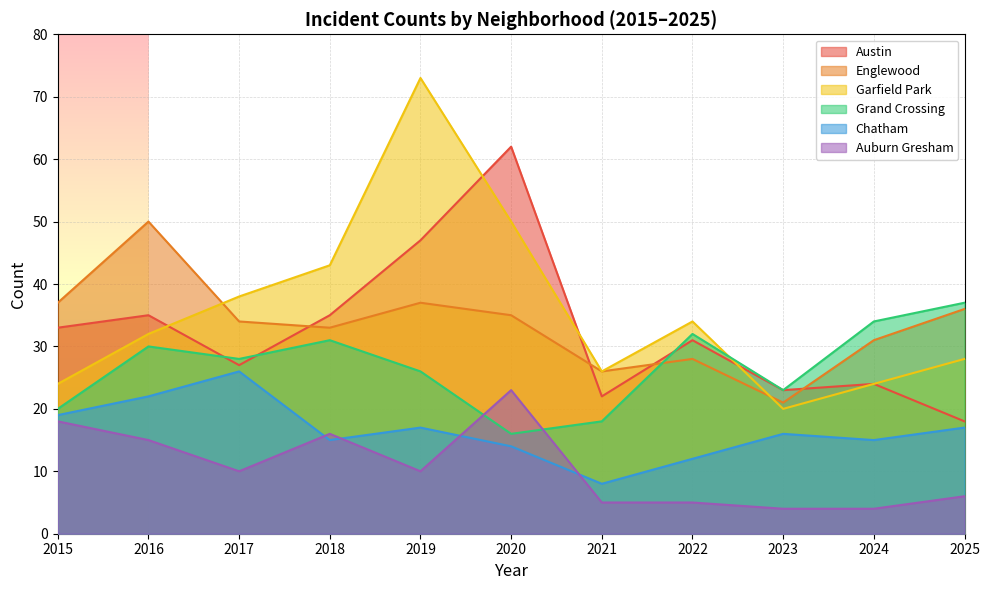

What are all the series names shown in the legend?

Austin, Englewood, Garfield Park, Grand Crossing, Chatham, Auburn Gresham